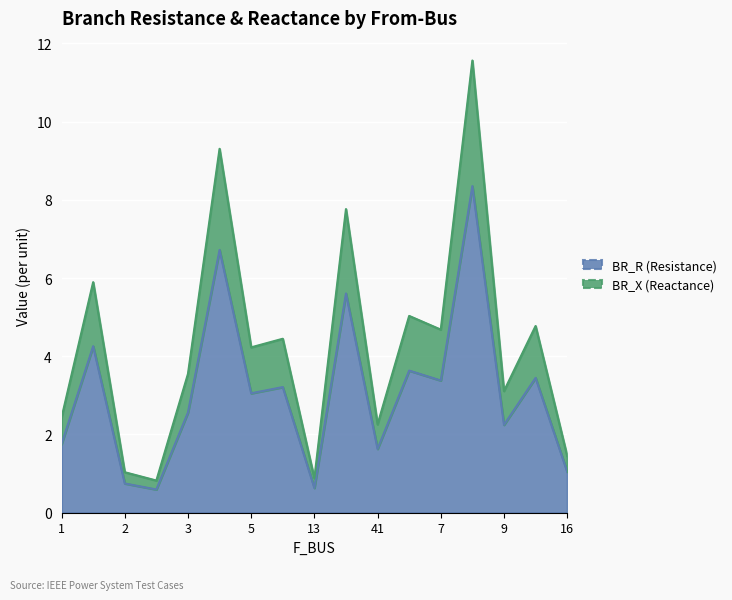

True or false: BR_R (Resistance) has a value of 0.5 at 41.

False